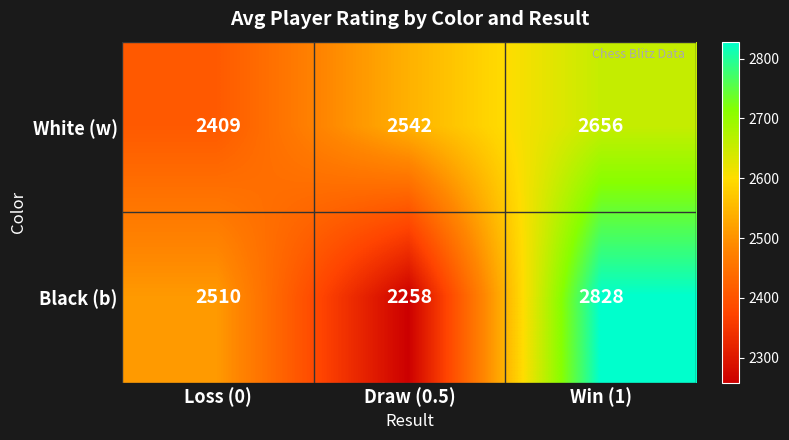

List the series in order of their overall mean, lowest first.

Black (b), White (w)